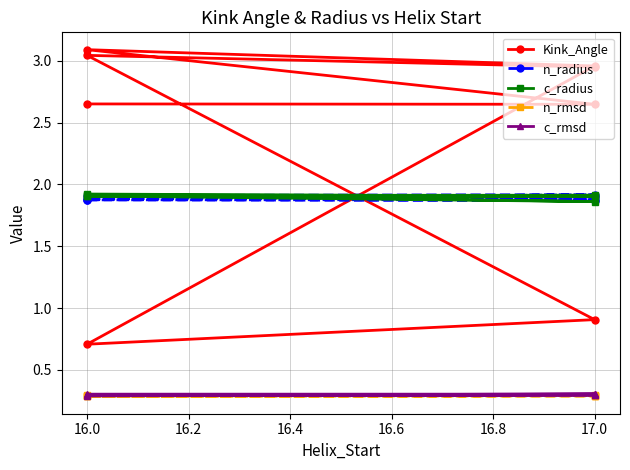

Does the chart have visible grid lines?

Yes